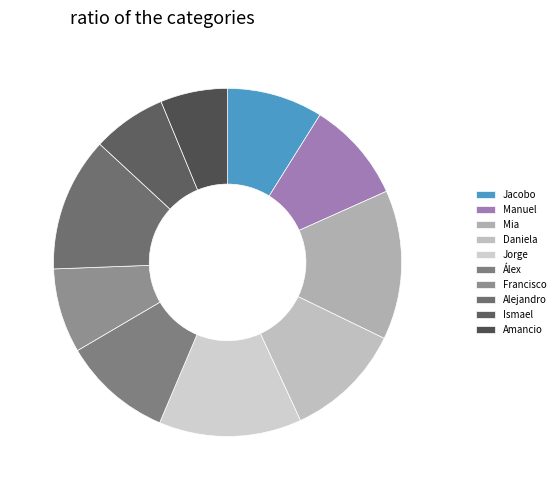

How many segments does this pie chart have?

10